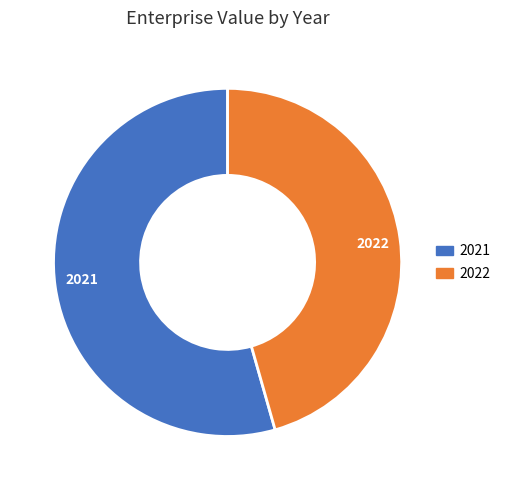

Does 2021 represent more than half of the total?

Yes